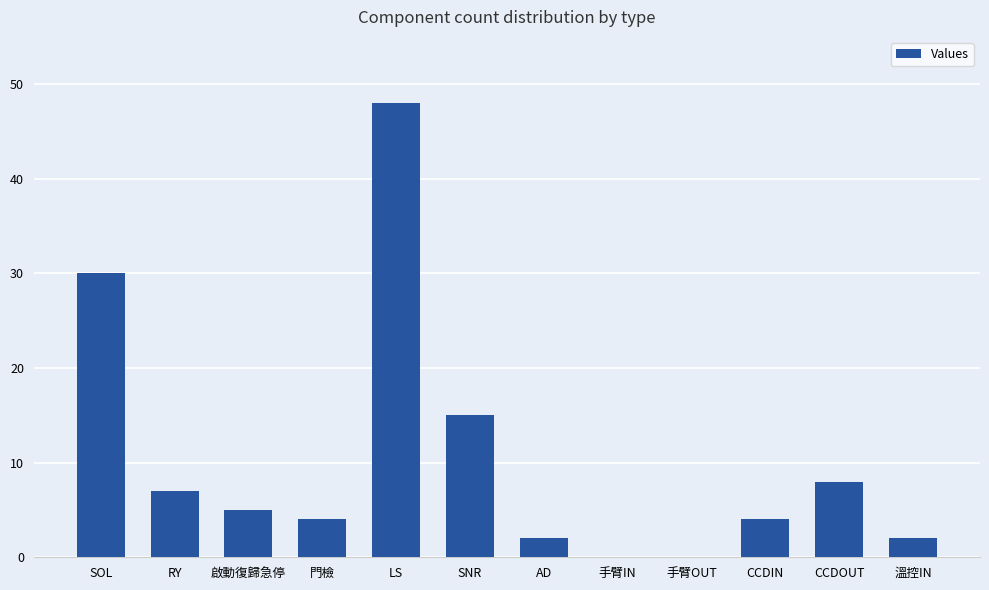

Count the number of data series in this chart.

1